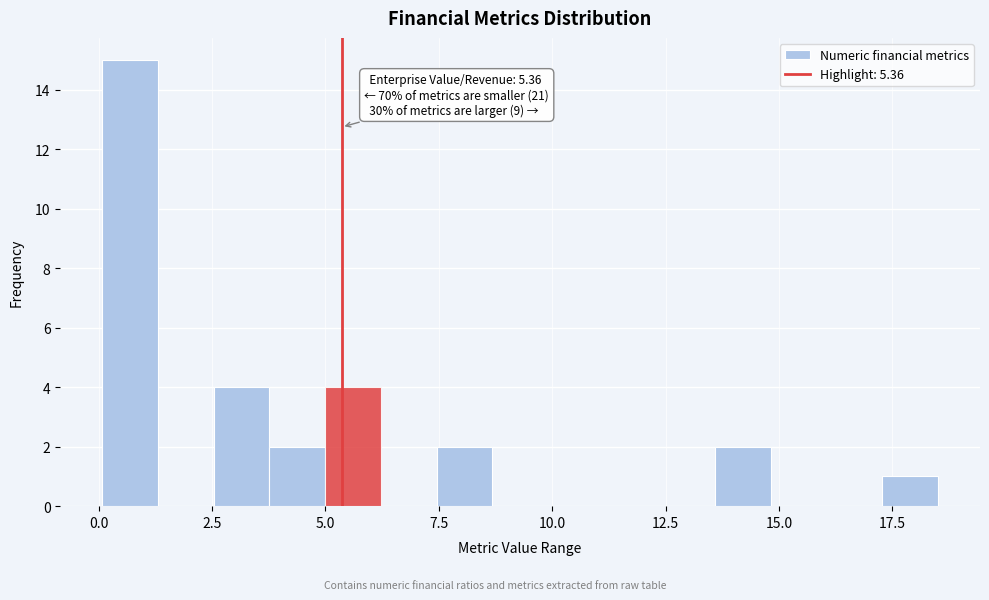

Around what value on the x-axis is the tallest bar? Give the approximate position of its centre, as read against the axis.

0.5